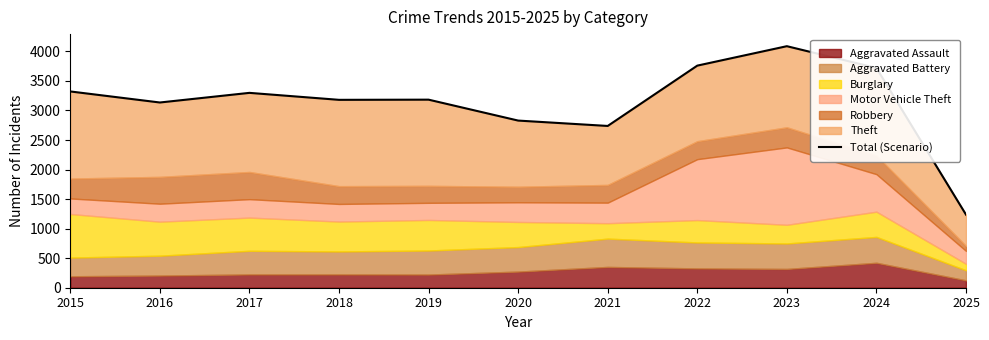

What is the difference between the values at 2019 and 2022?

576